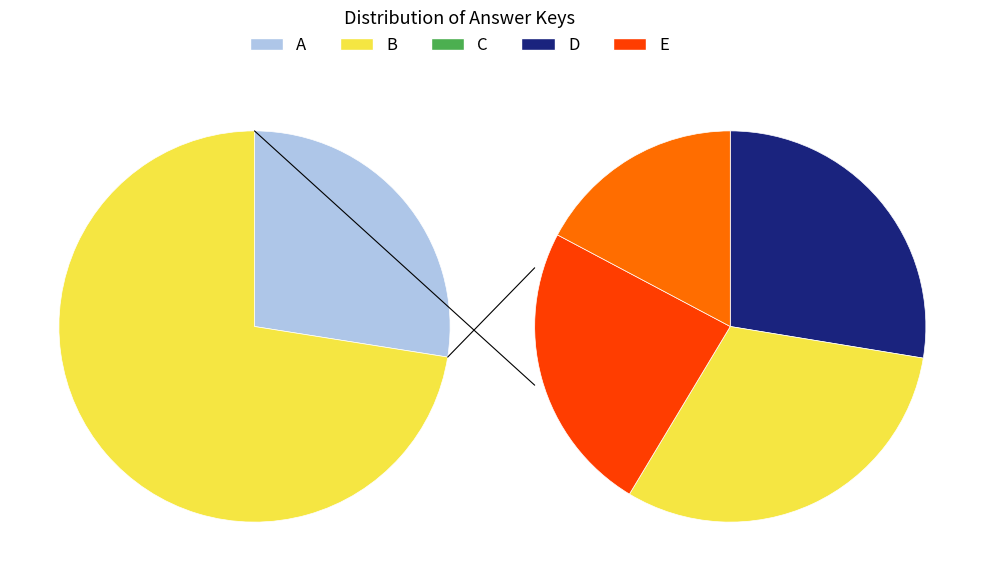

How many segments does this pie chart have?

5